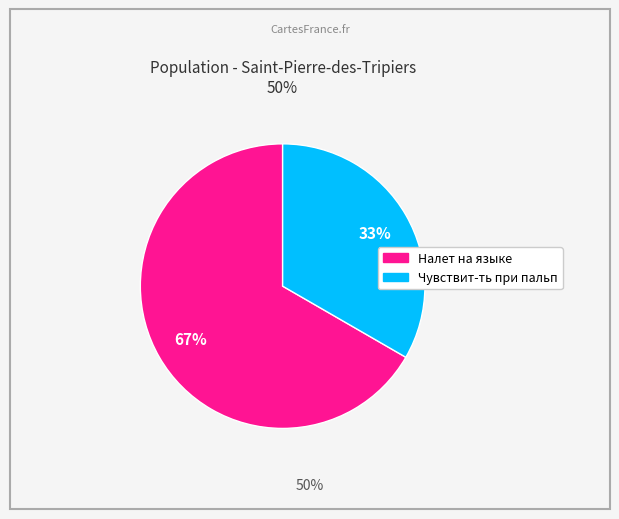

Which category accounts for the majority?

Налет на языке